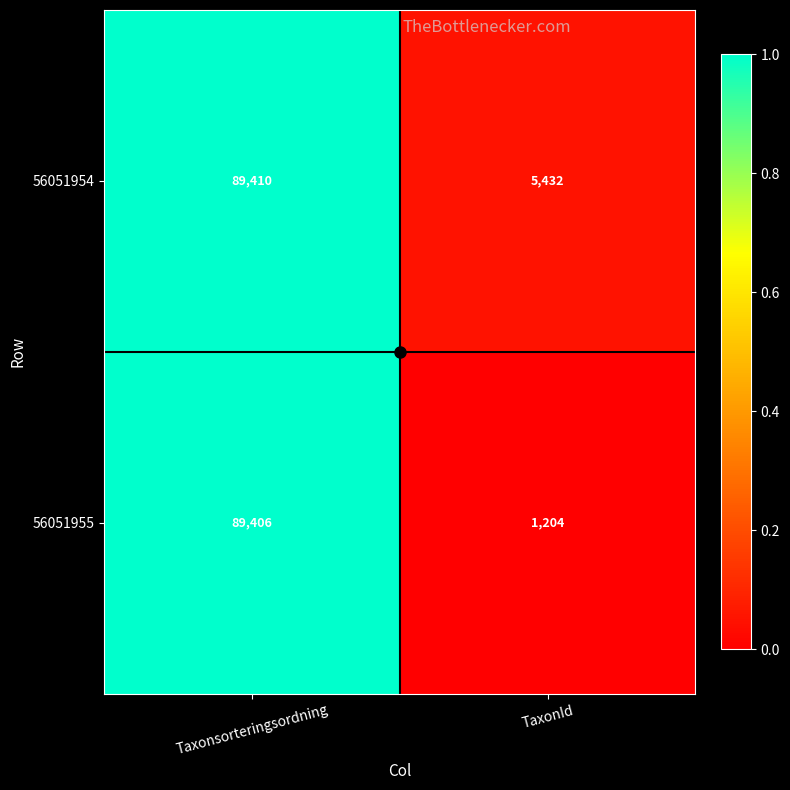

Which series has the largest total across all categories?

56051954